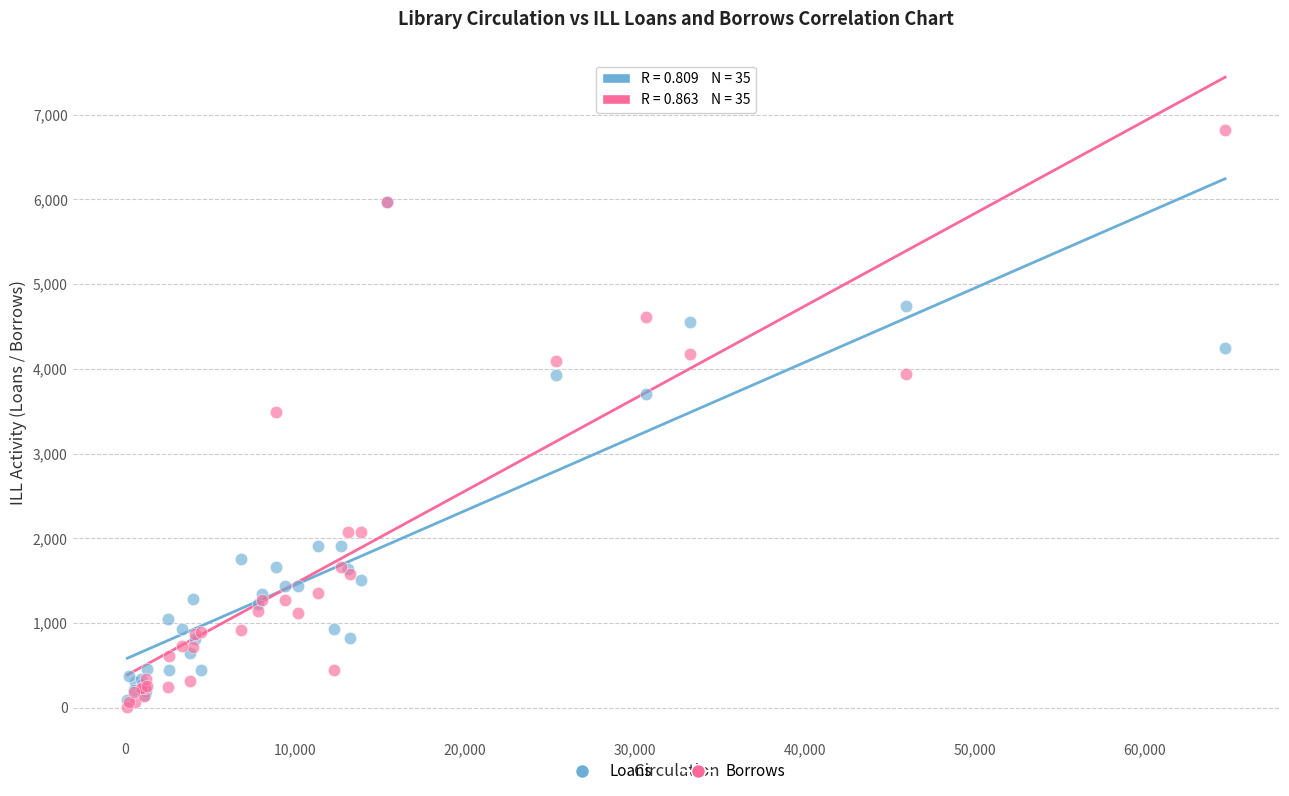

In the Loans series, what Y value is closest to 3024?

3700